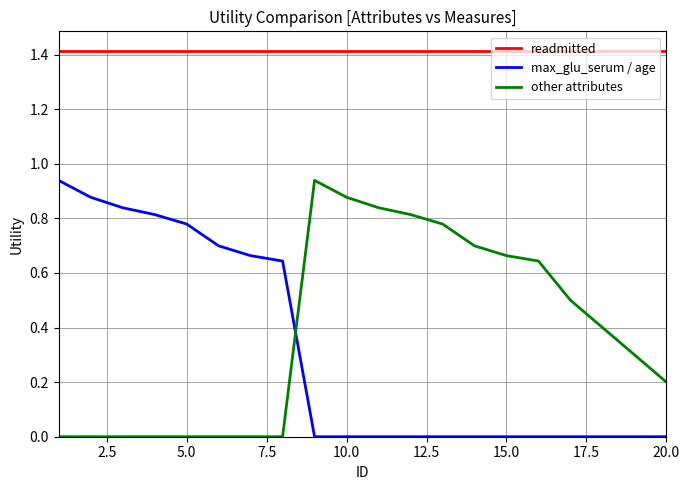

True or false: readmitted and other attributes cross at least once.

False